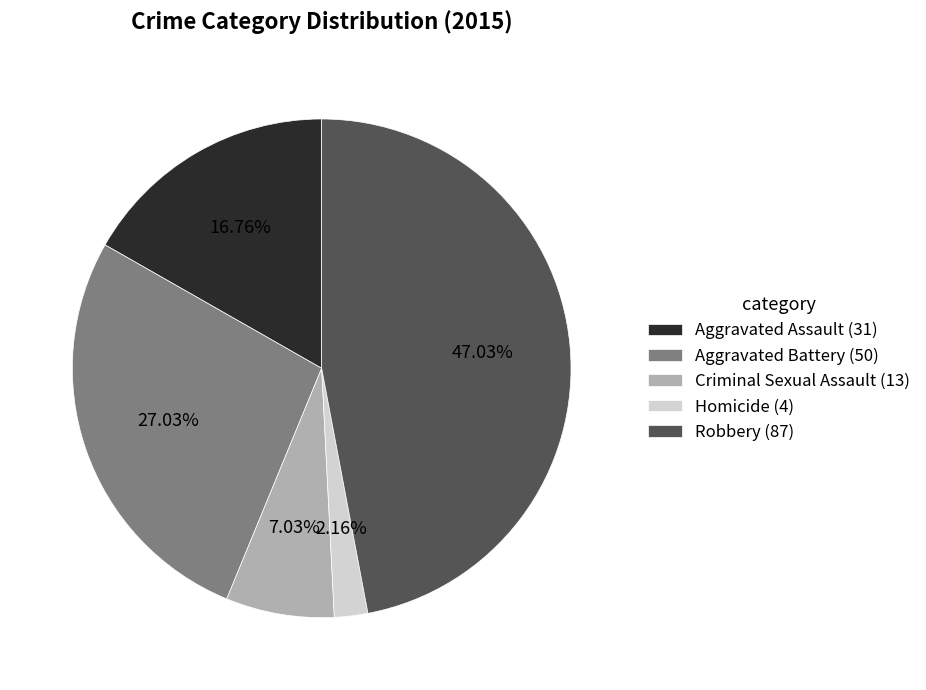

How many segments does this pie chart have?

5